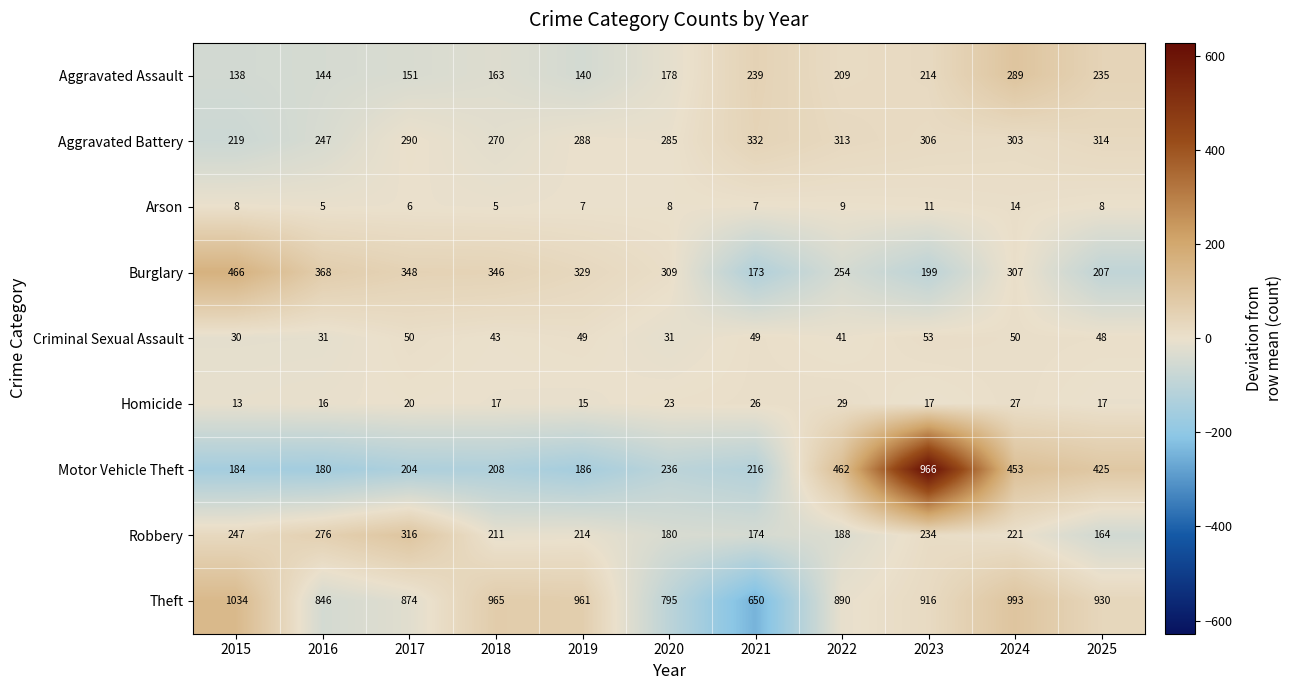

Which series has the largest range (max minus min)?

Motor Vehicle Theft